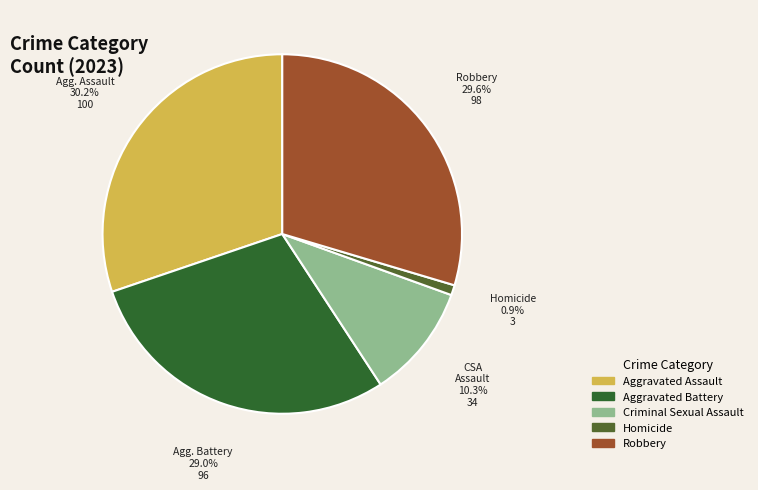

Is there a majority slice in this chart?

No